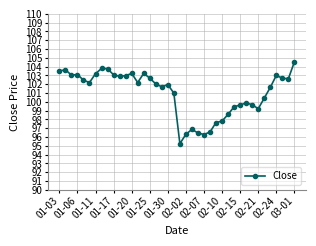

What is the maximum value shown in the chart?

104.5